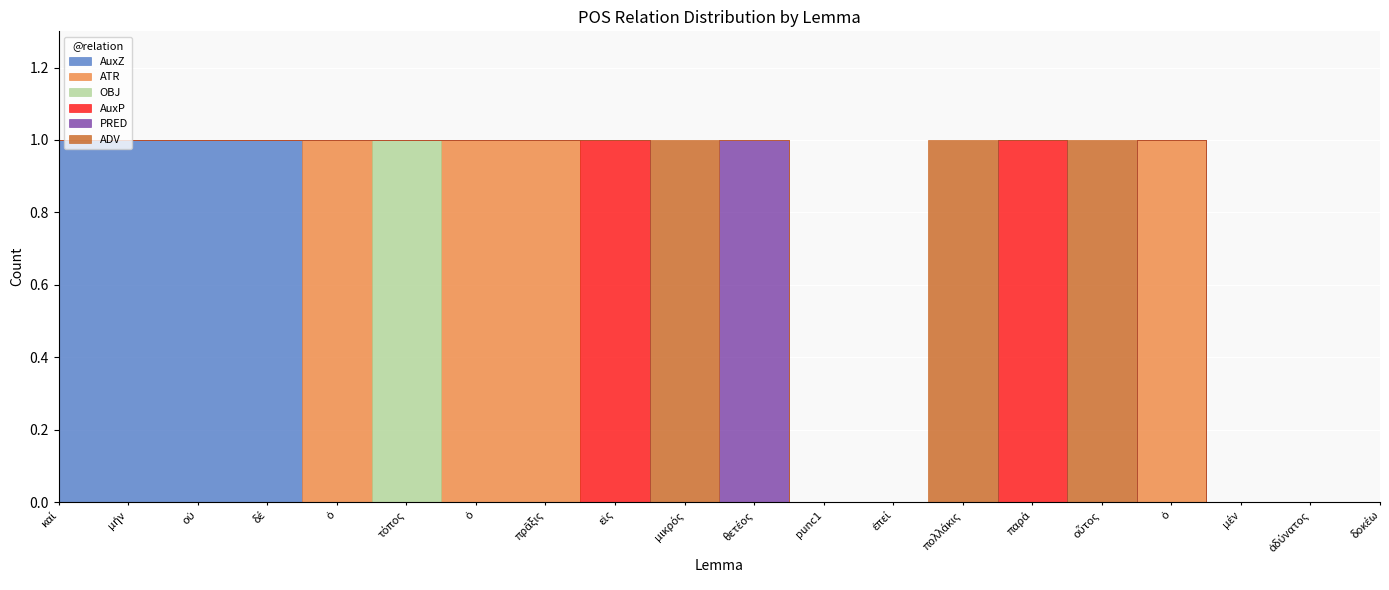

Is it true that ATR equals 1 at οὗτος?

False